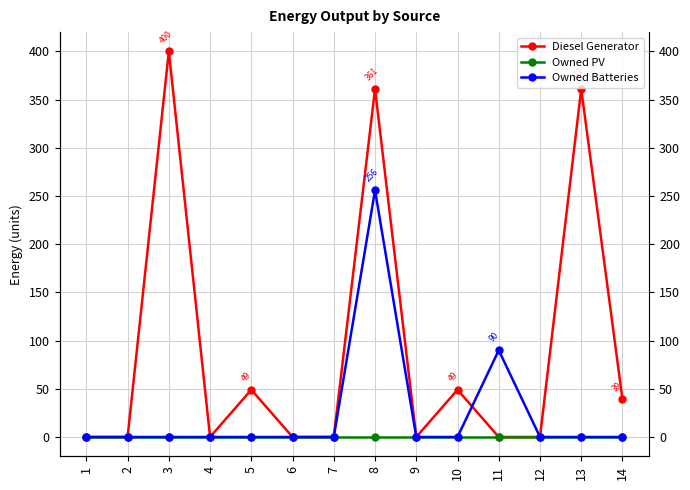

List the series in order of their peak value, lowest first.

Owned PV, Owned Batteries, Diesel Generator